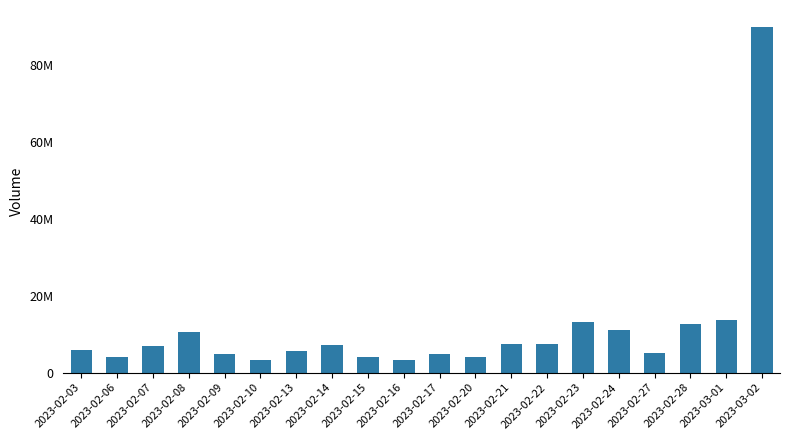

Reading right to left, list all the values displayed in this chart.

89921655	13757147	12672298	5107341	11041811	13077206	7458180	7580165	4067913	4849471	3320801	4186961	7080814	5530564	3393279	4784724	10476774	6924317	4082199	5977975